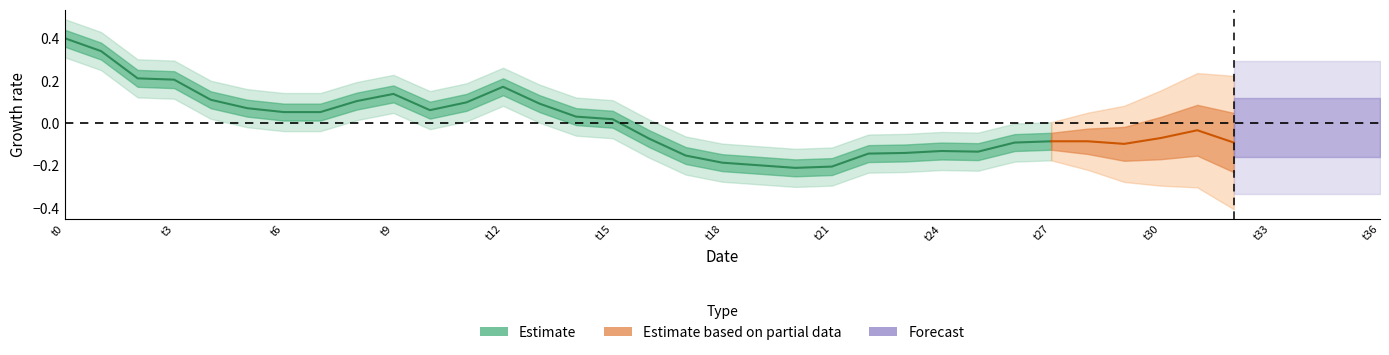

Where is the first local minimum?

10